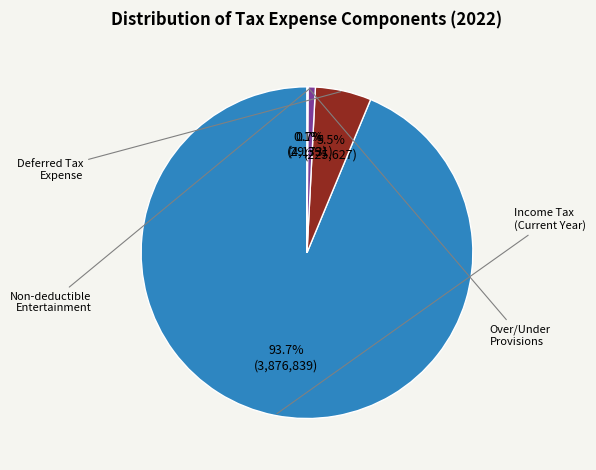

Does any single category account for the majority?

Yes